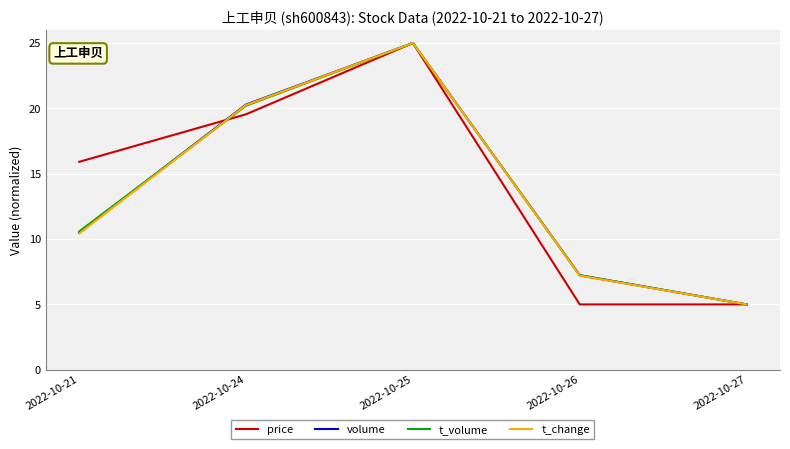

Reading right to left, transcribe all the data shown in this chart.

price: 2022-10-27=5.0	2022-10-26=5.0	2022-10-25=25.0	2022-10-24=19.5	2022-10-21=15.9
volume: 2022-10-27=5.0	2022-10-26=7.2	2022-10-25=25.0	2022-10-24=20.3	2022-10-21=10.5
t_volume: 2022-10-27=5.0	2022-10-26=7.2	2022-10-25=25.0	2022-10-24=20.2	2022-10-21=10.6
t_change: 2022-10-27=5.0	2022-10-26=7.2	2022-10-25=25.0	2022-10-24=20.3	2022-10-21=10.4